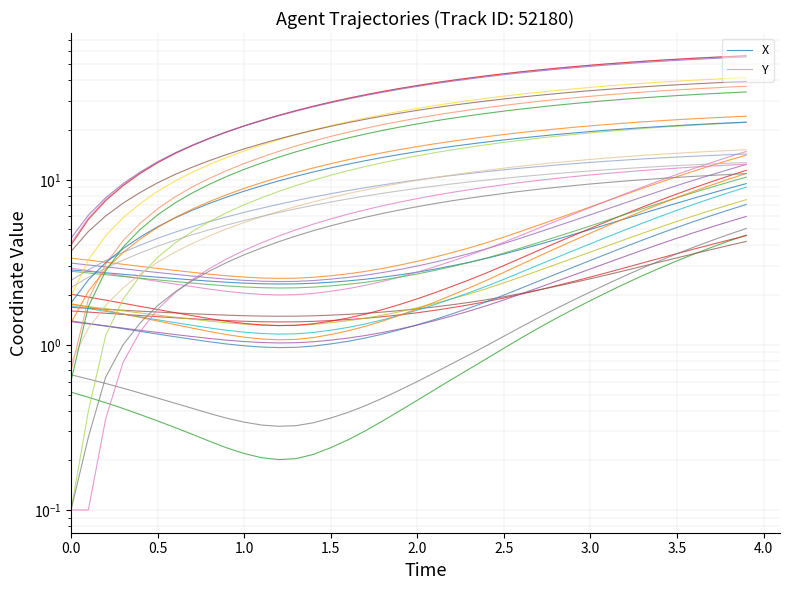

Reading right to left, what are all the values shown in this chart?

X: 9.5	8.9	8.3	7.7	7.2	6.7	6.2	5.8	5.4	5.0	4.7	4.3	4.1	3.8	3.6	3.3	3.2	3.0	2.9	2.8	2.7	2.6	2.5	2.4	2.4	2.4	2.3	2.3	2.3	2.4	2.4	2.4	2.5	2.5	2.6	2.6	2.7	2.7	2.8	2.8
Y: 36.9	36.4	36.0	35.5	35.0	34.5	33.9	33.3	32.7	32.0	31.3	30.6	29.8	29.0	28.2	27.3	26.5	25.6	24.6	23.6	22.6	21.6	20.5	19.4	18.3	17.2	16.0	14.9	13.7	12.6	11.4	10.2	9.0	7.9	6.7	5.5	4.3	3.1	1.9	0.7